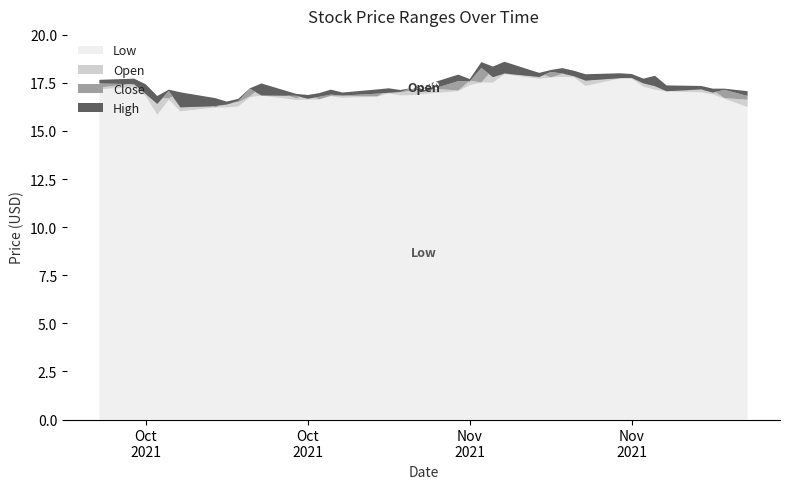

How many lines are shown in the chart?

4